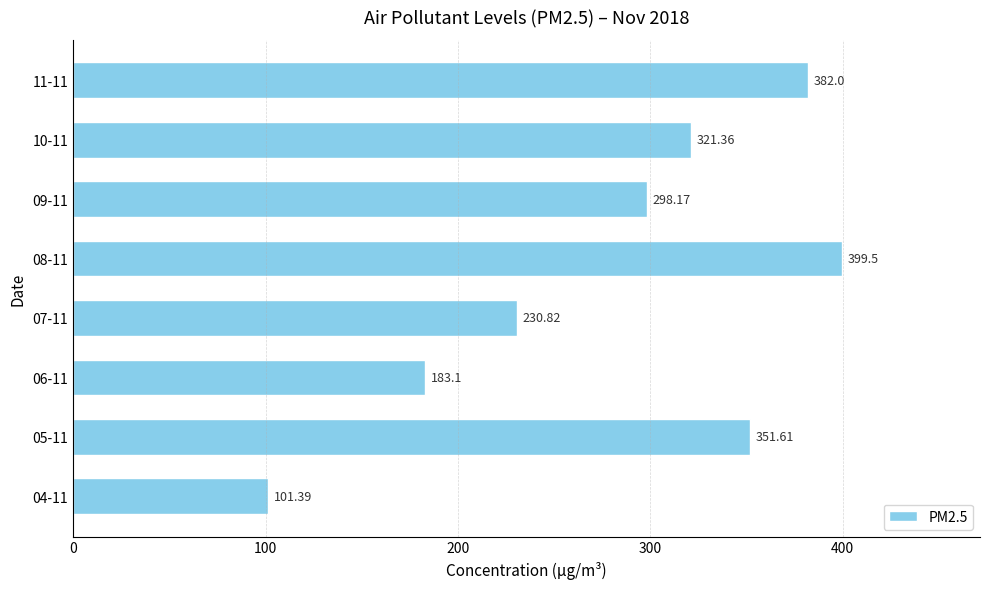

Approximately how many times larger is the value at 06-11 compared to 10-11?

0.6